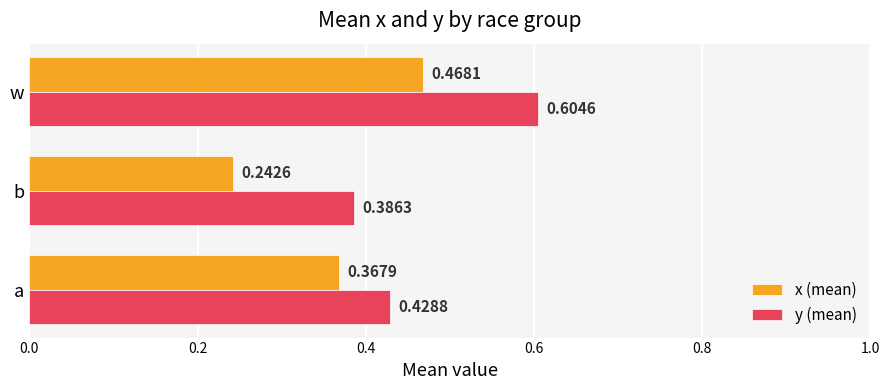

At which label is x (mean) closest to 0?

b